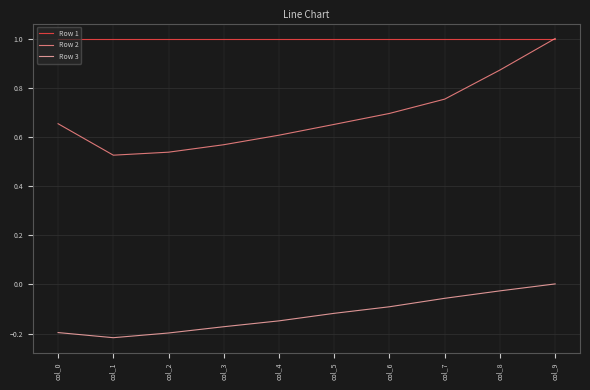

The value of Row 3 at col_6 is -0.0. True or false?

False